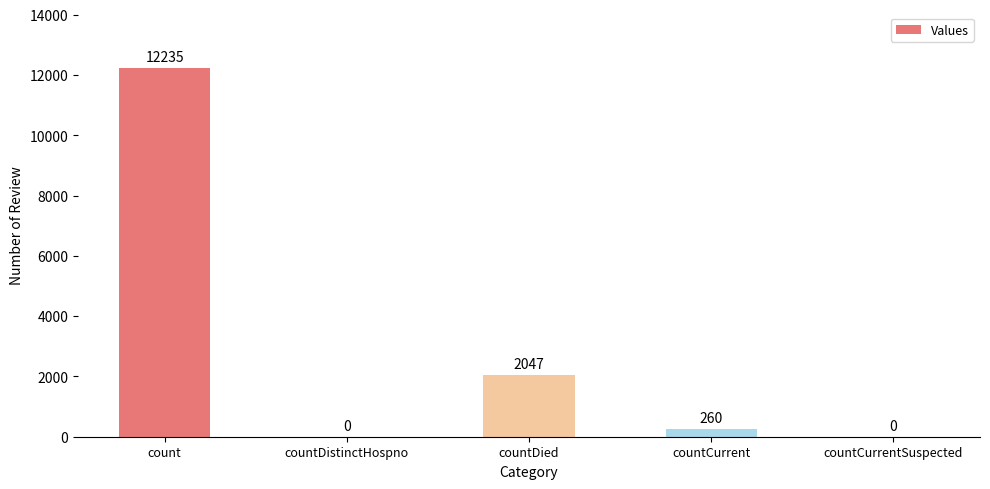

What is the change in value from count to countCurrent?

-11975